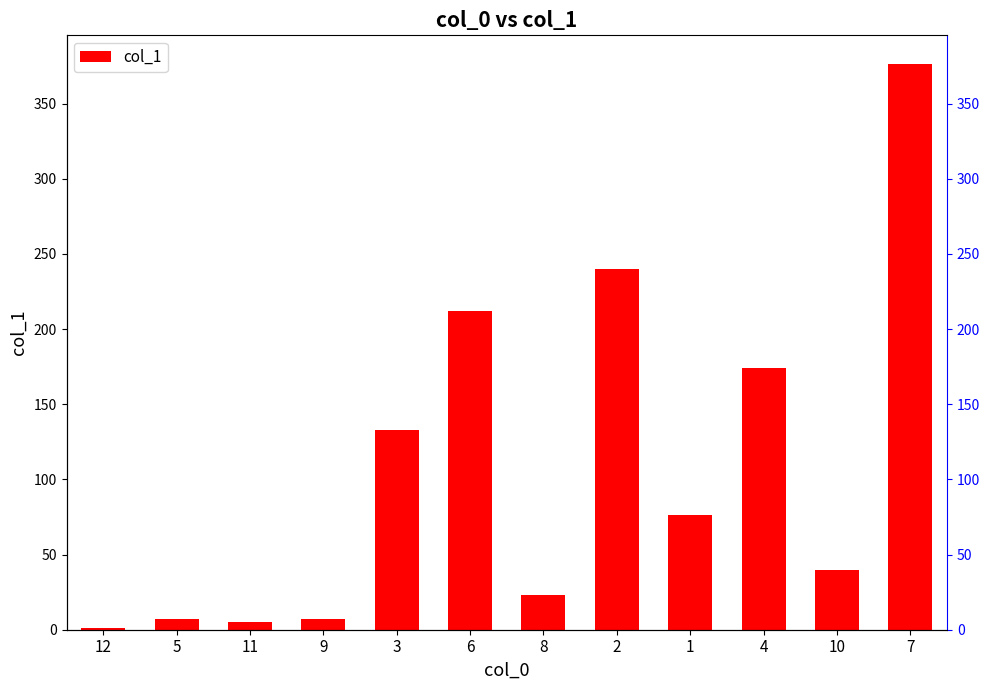

Are the bars grouped side by side (vs. stacked)?

No